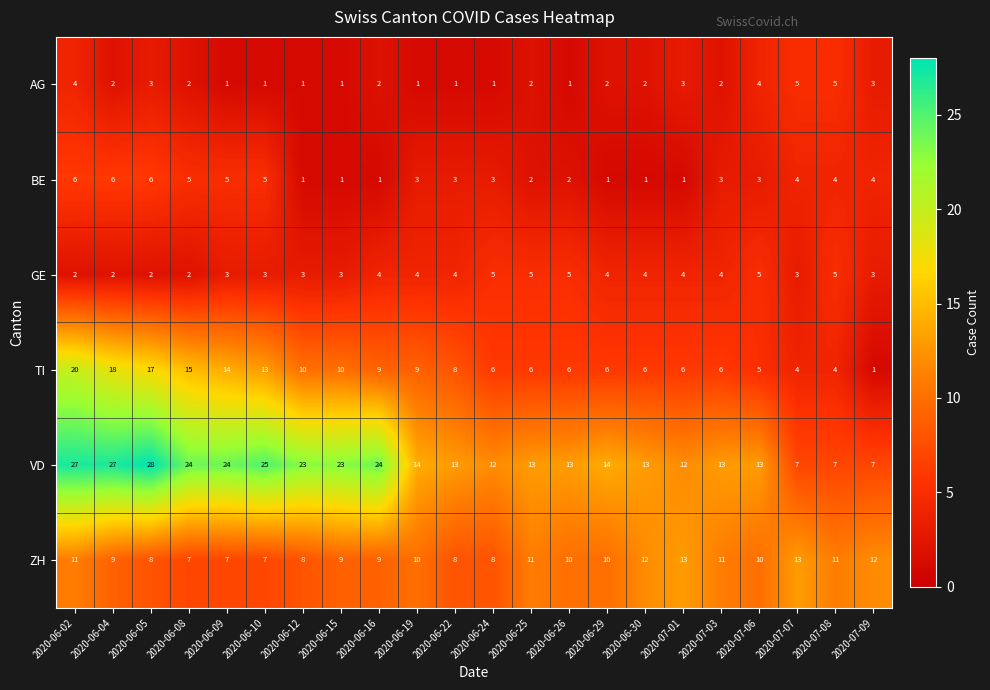

Which series has the largest total across all categories?

VD